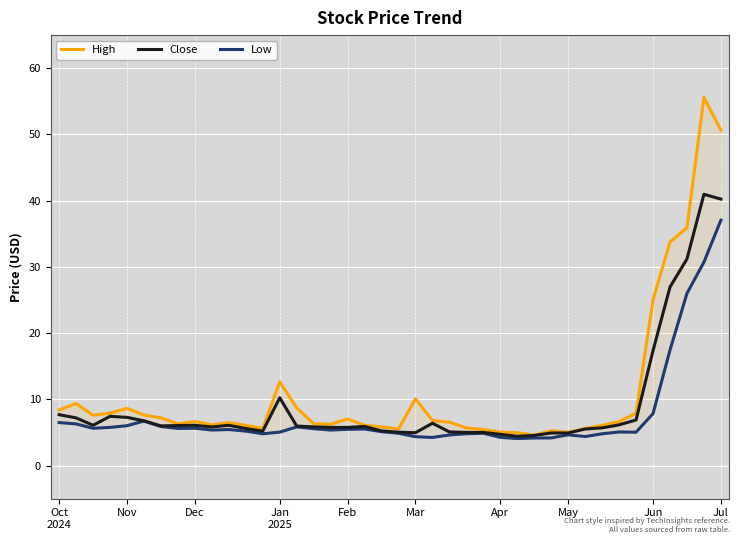

What is the difference between the highest and lowest values at Oct
2024?

1.9